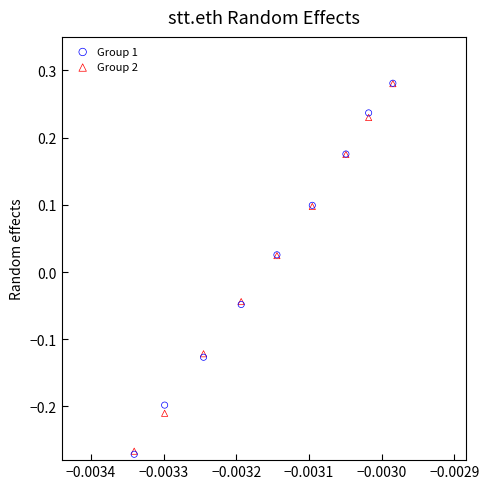

What are all the series names shown in the legend?

Group 1, Group 2